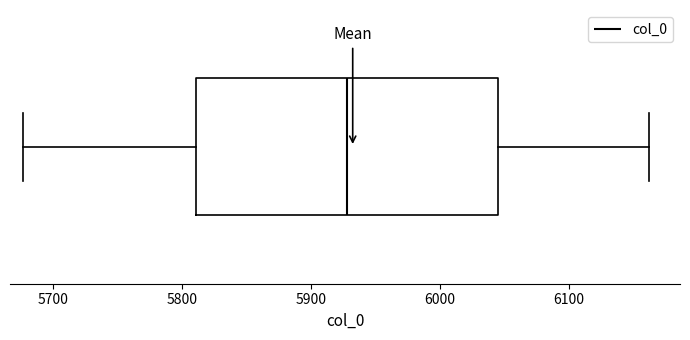

Where does the left whisker of the box end on the x-axis? The values are not printed on the chart, so give them approximately, as read against the axis.

5680